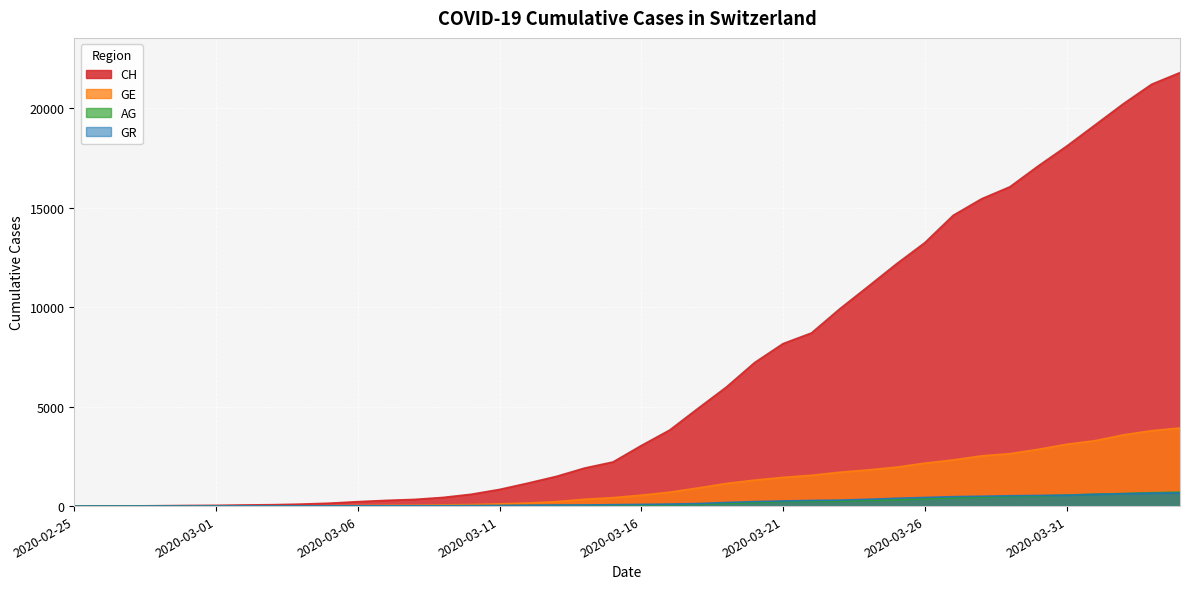

Is the value of GR at 2020-03-09 greater than the value of CH at 2020-03-25?

No